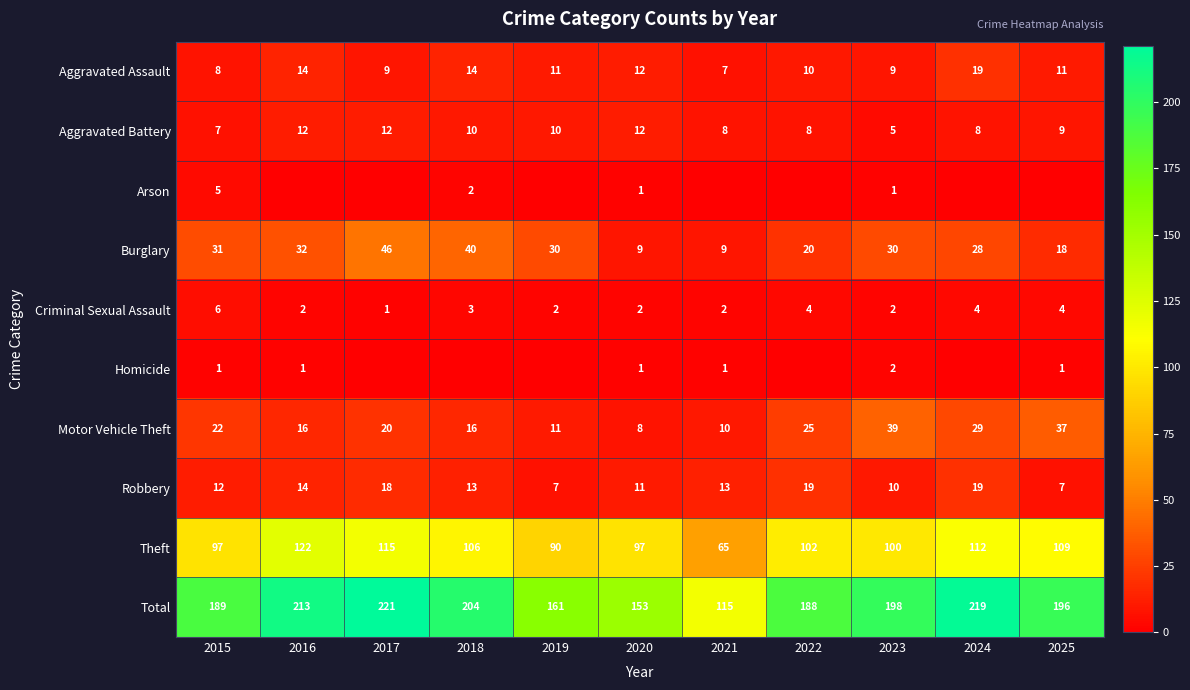

At how many categories does at least one series exceed 149?

10